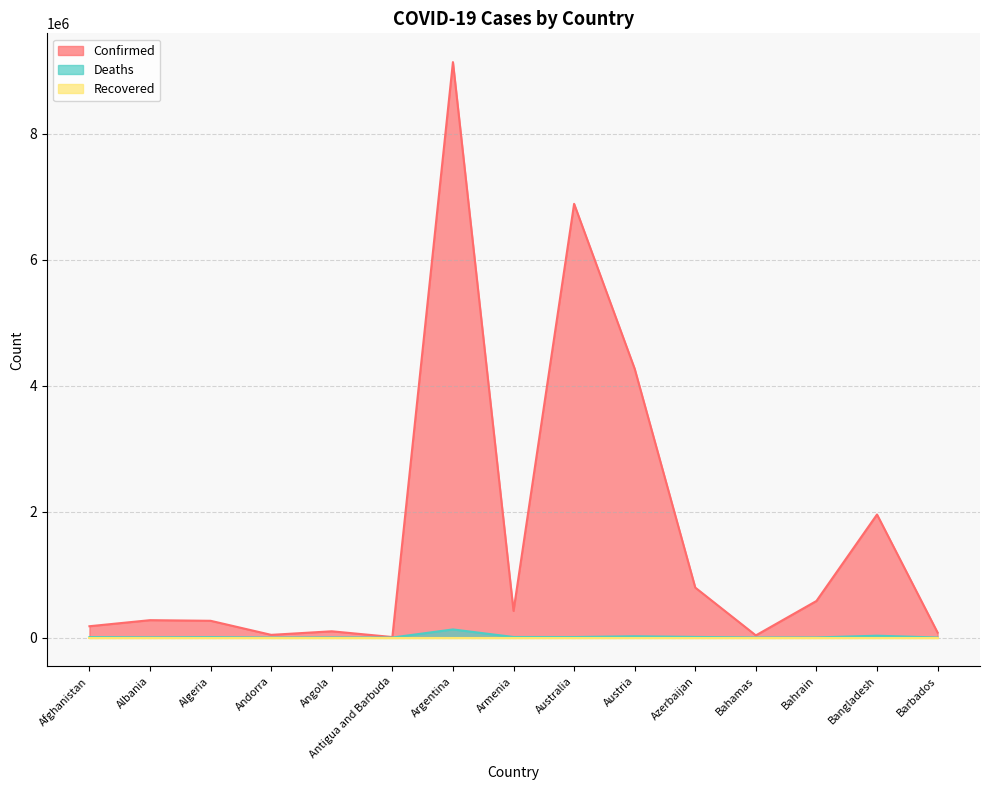

What is the difference between the Confirmed values at Bahamas and Antigua and Barbuda?

26150